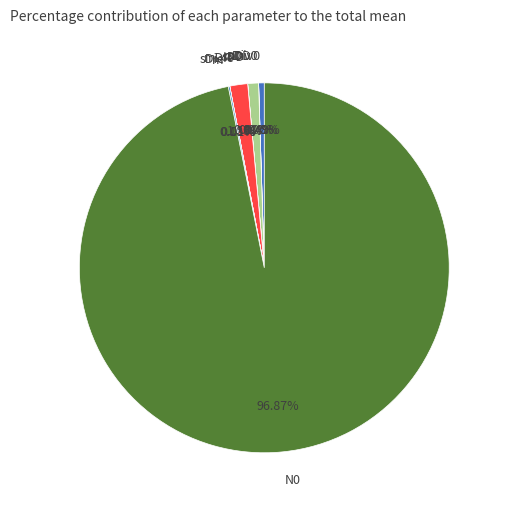

Rank the categories by value from highest to lowest.

N0, mDie, mDD, mDiv0, m, sDie, sDiv0, sDD